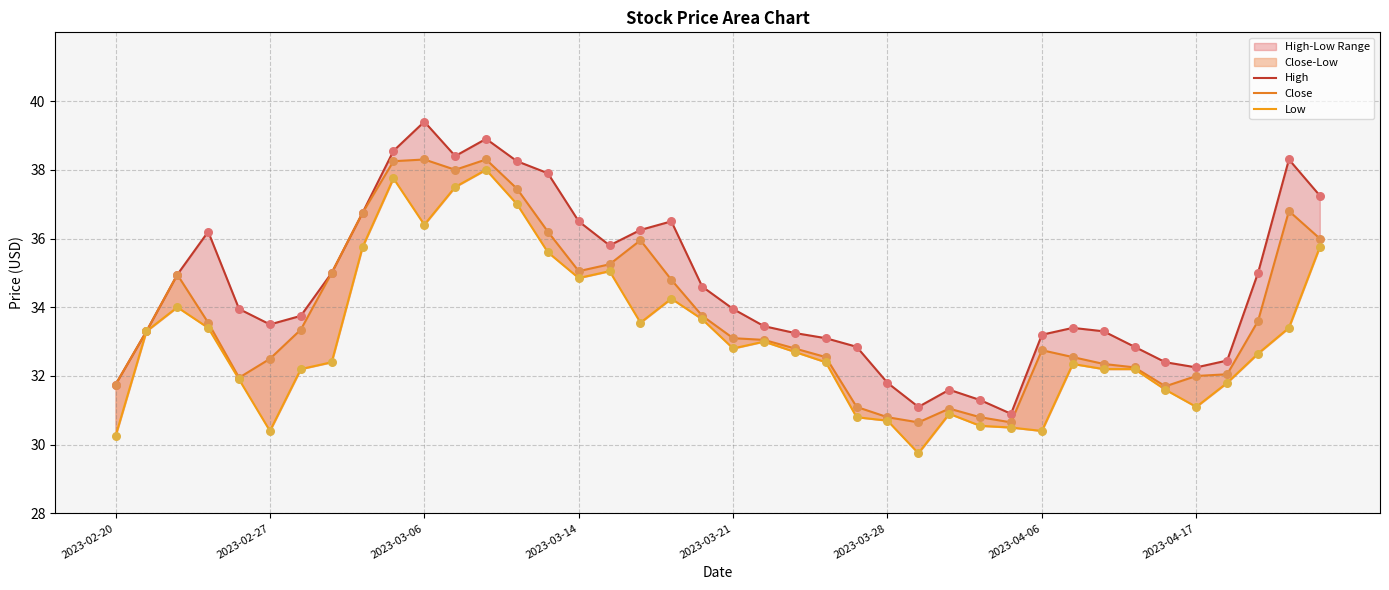

At how many categories does at least one series exceed 29?

40